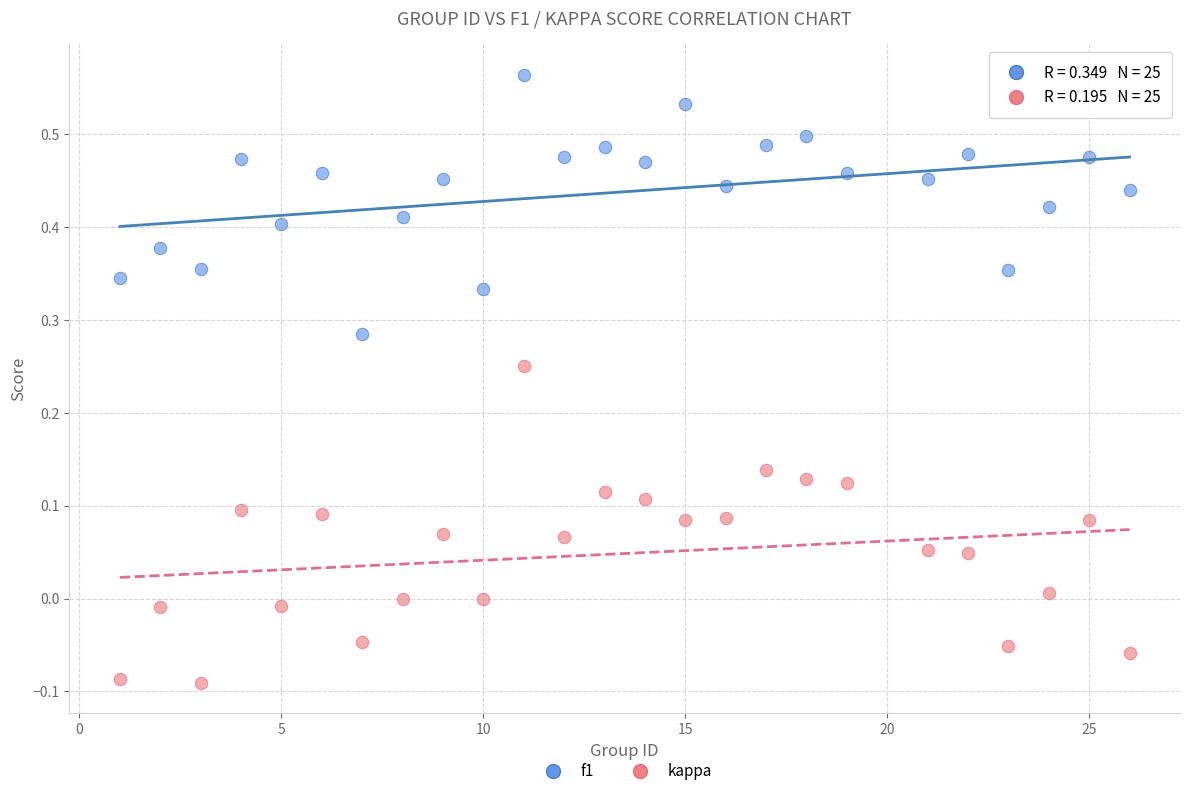

Across all data points, what is the range of X values (max minus min)?

25.0